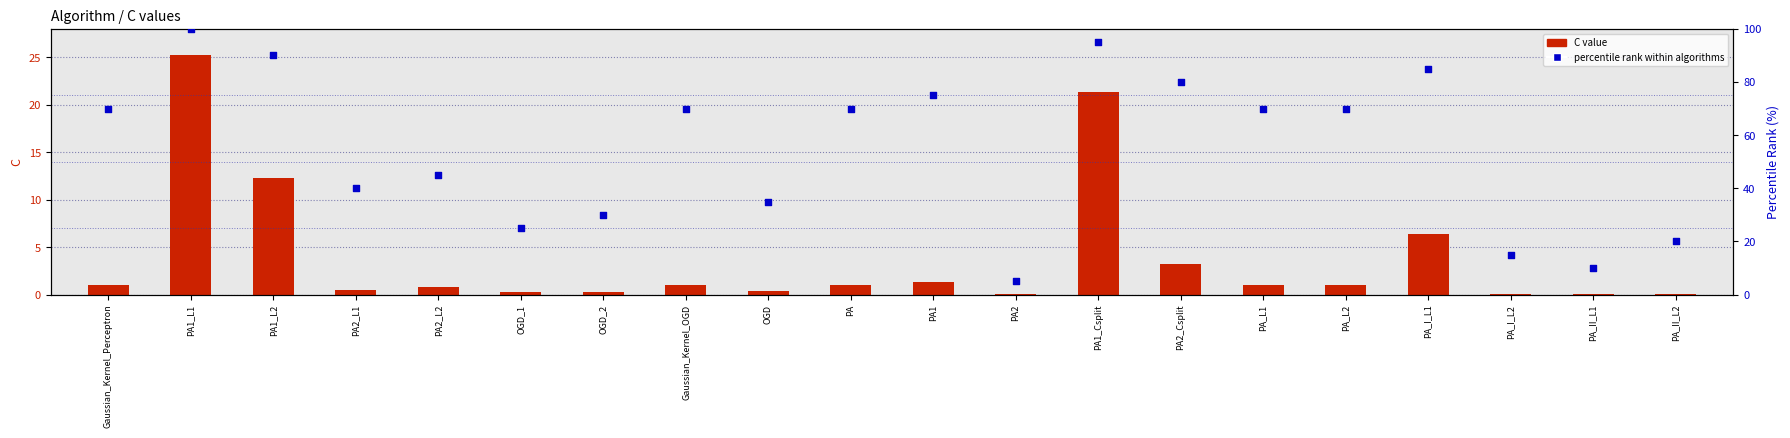

Is the value of C value at Gaussian_Kernel_OGD greater than the value of percentile rank at PA2_Csplit?

No